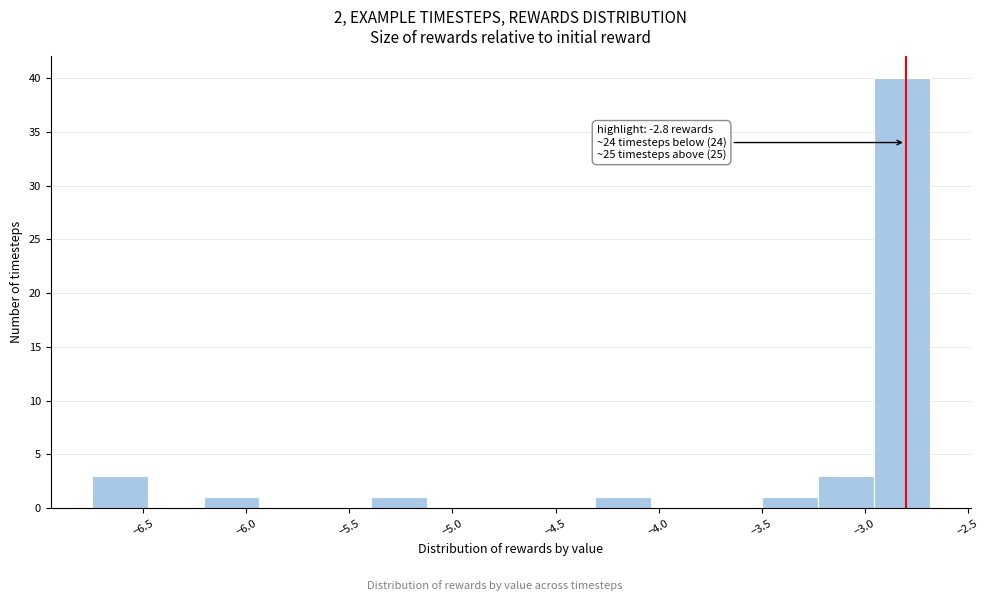

Which range on the x-axis has the tallest bar?

-2.95 to -2.70